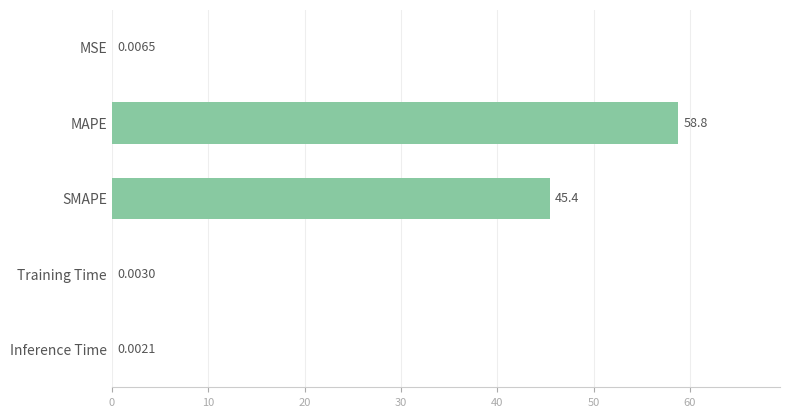

Where is the data nearest to the value 29?

SMAPE